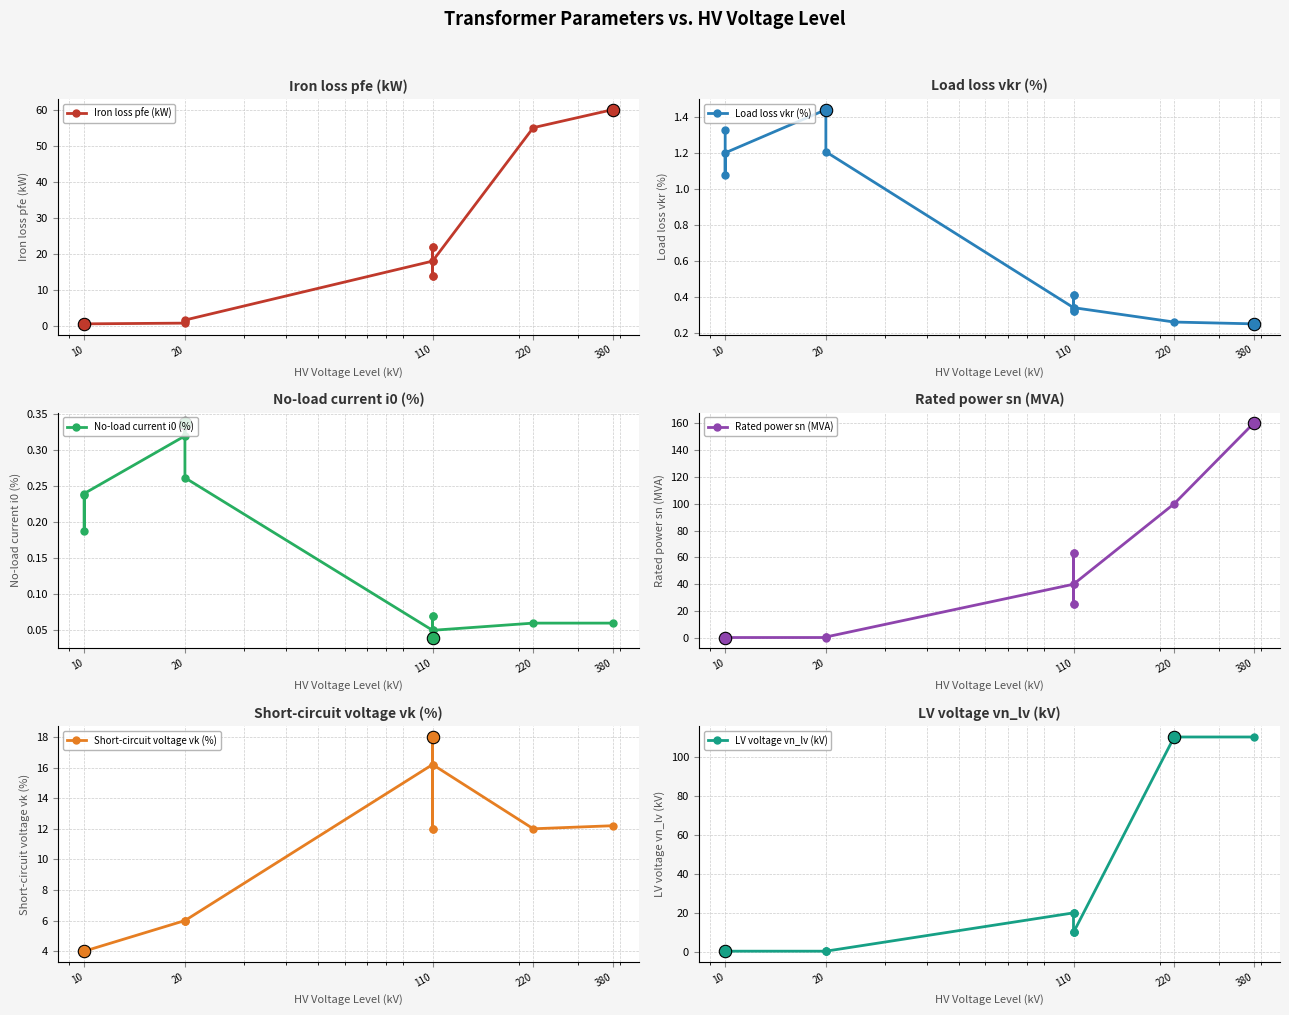

What are all the series names shown in the legend?

Iron loss pfe (kW), Load loss vkr (%), No-load current i0 (%), Rated power sn (MVA), Short-circuit voltage vk (%), LV voltage vn_lv (kV)